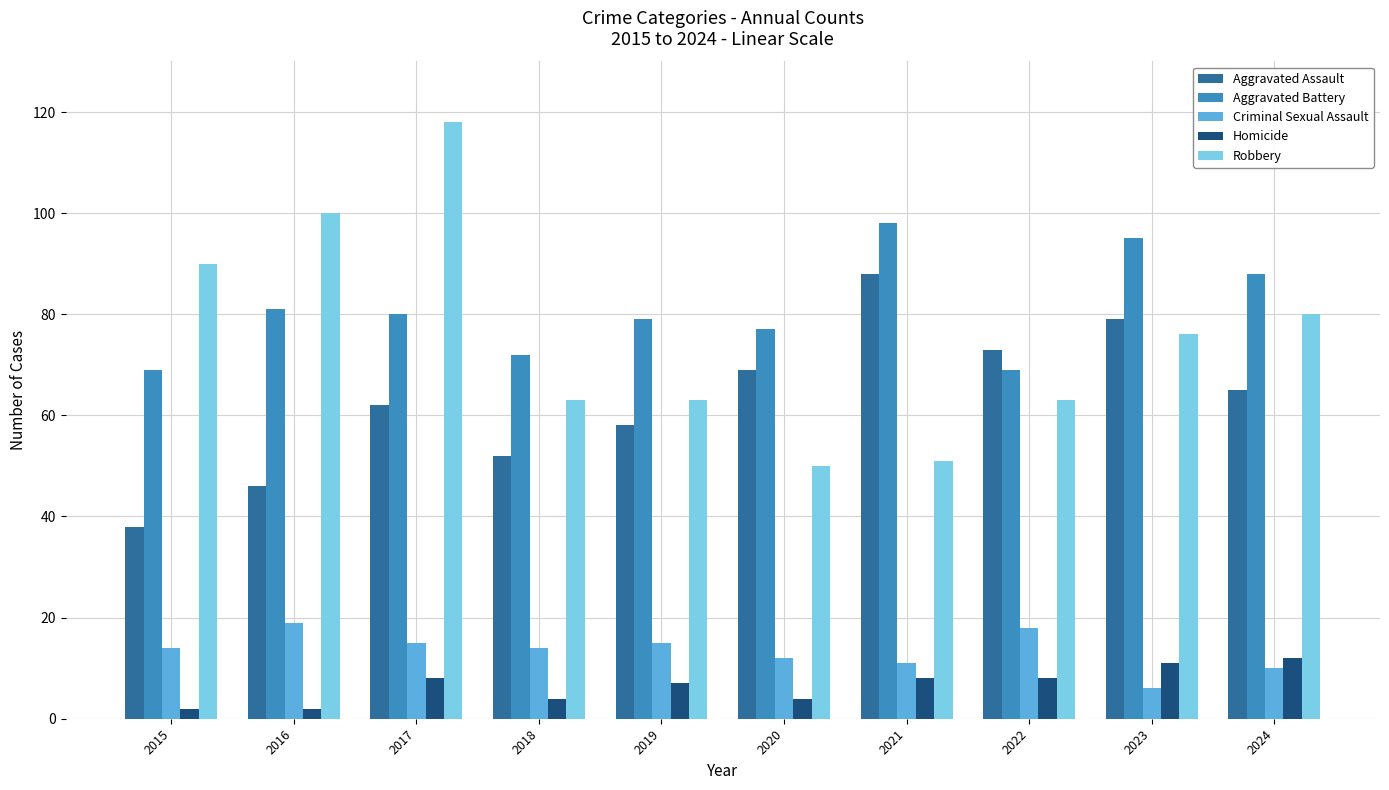

What is the maximum value for Aggravated Assault?

88